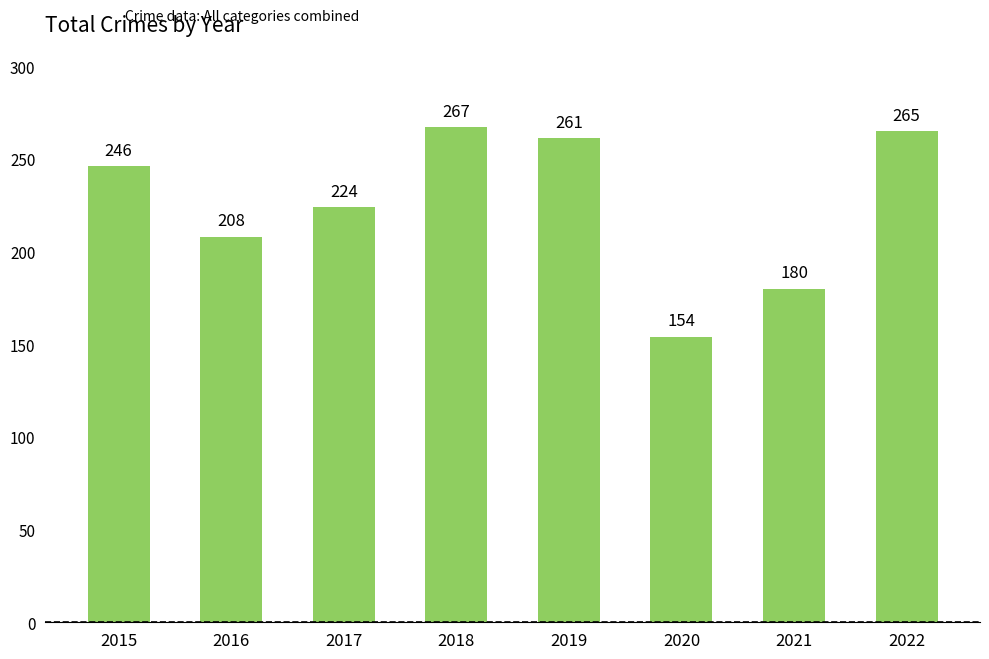

What is the change in value from 2020 to 2021?

+26